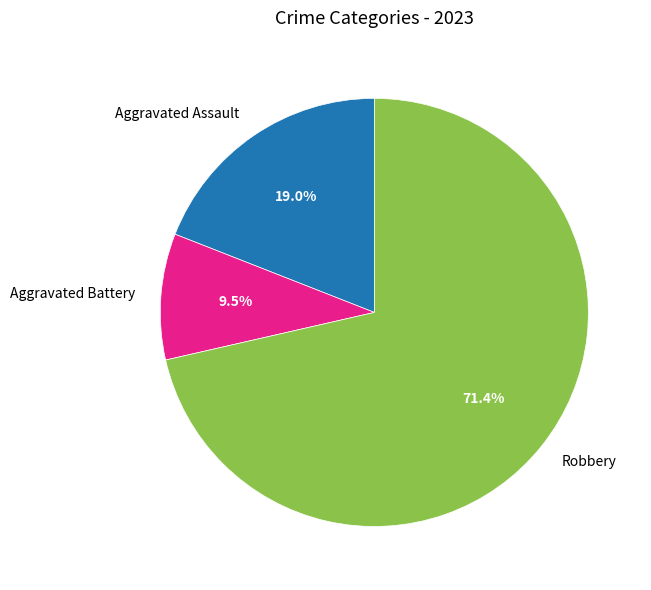

Approximately how many times larger is the value at Robbery compared to Aggravated Battery?

7.5